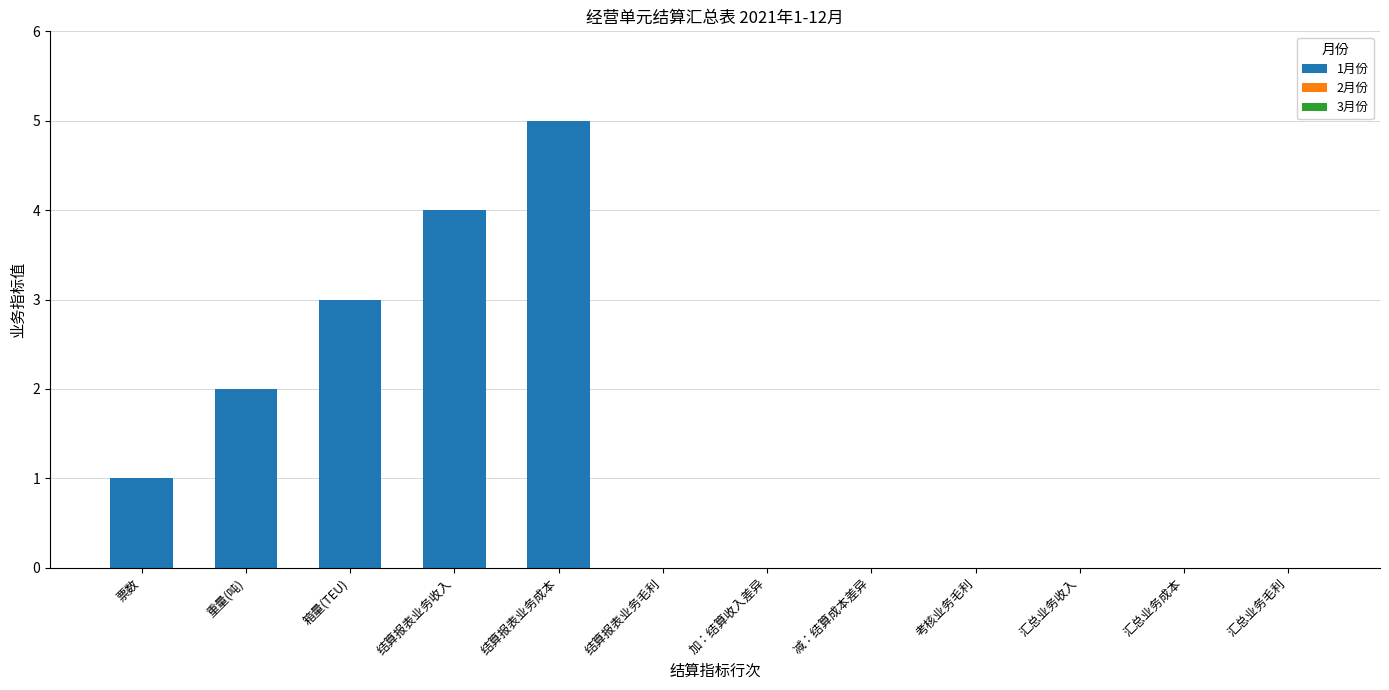

What is the maximum value shown in the chart?

5